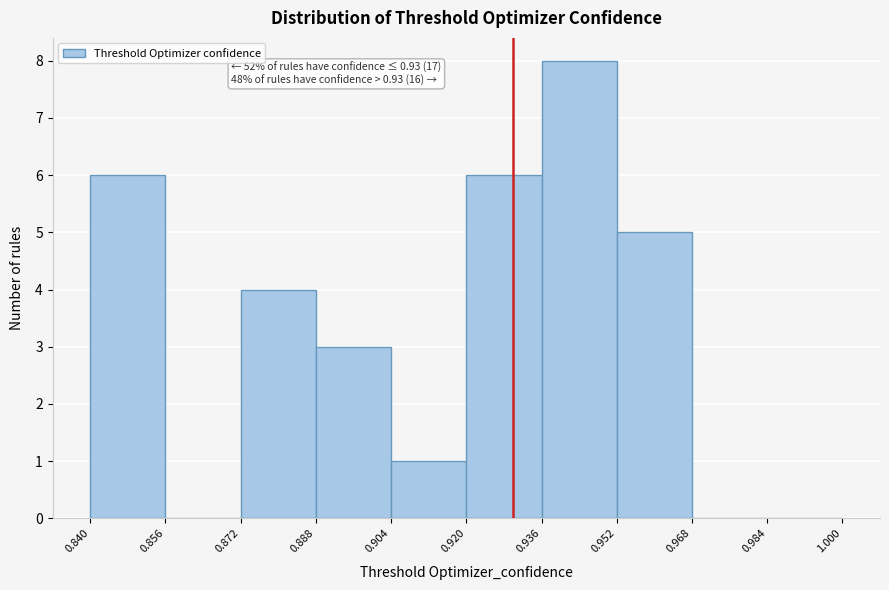

Over which range of the x-axis is the bar tallest?

0.936 to 0.952